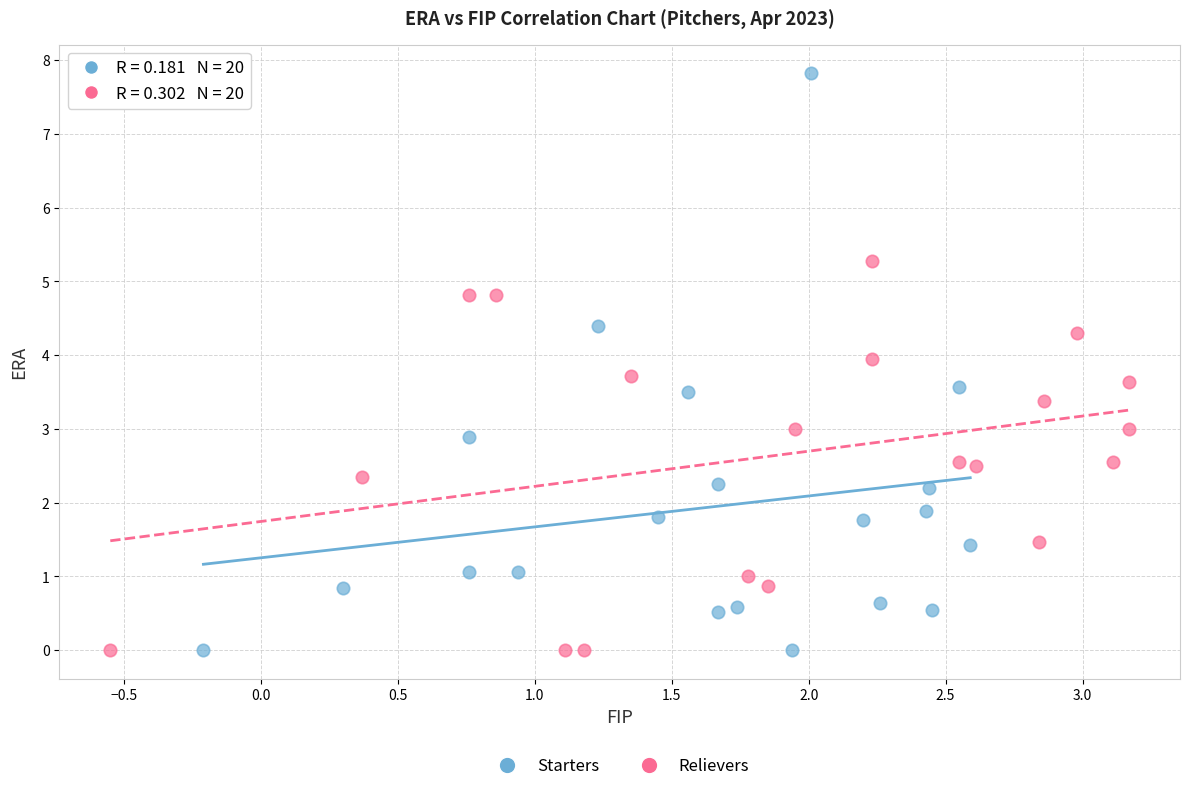

Which series reaches the maximum Y coordinate?

Starters